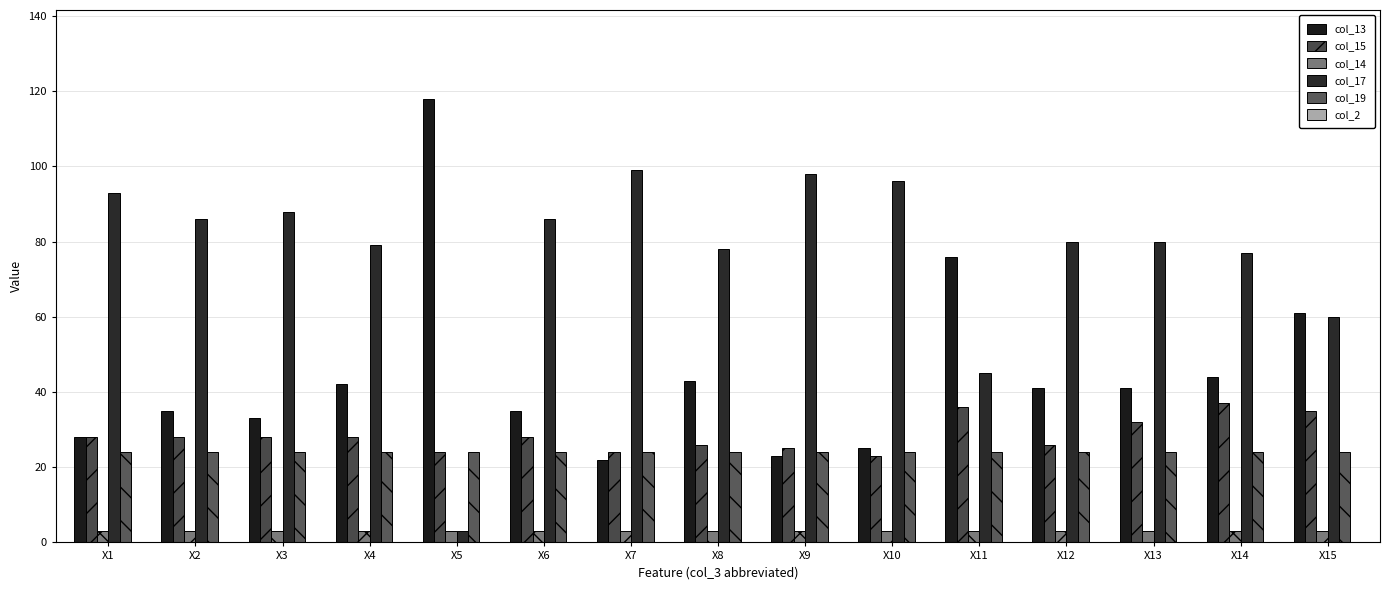

Which series changed the most between X7 and X14?

col_13